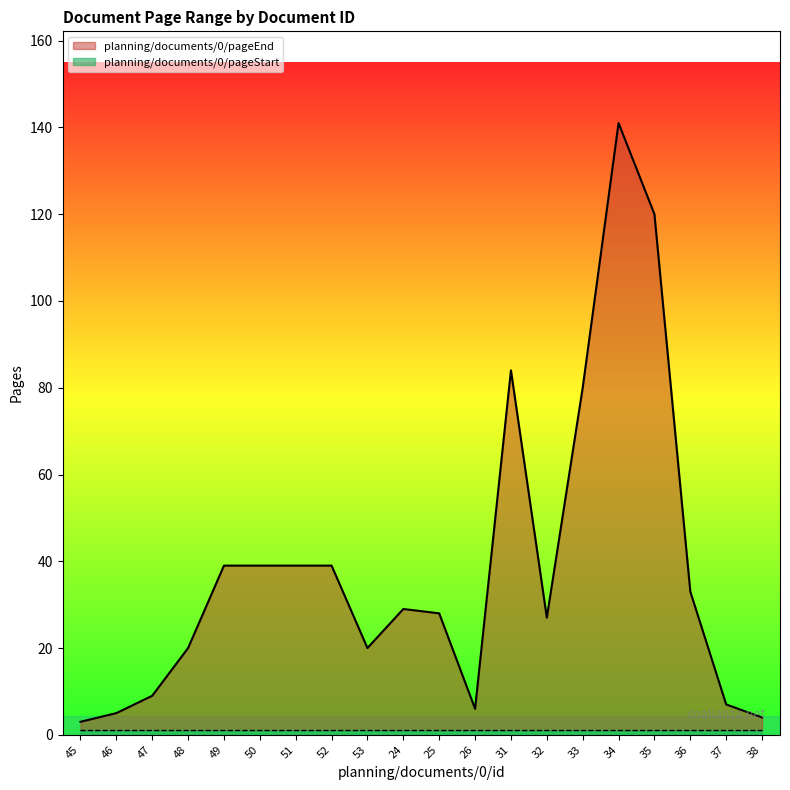

How many interior local peaks (higher than both neighbors) does the data have?

3